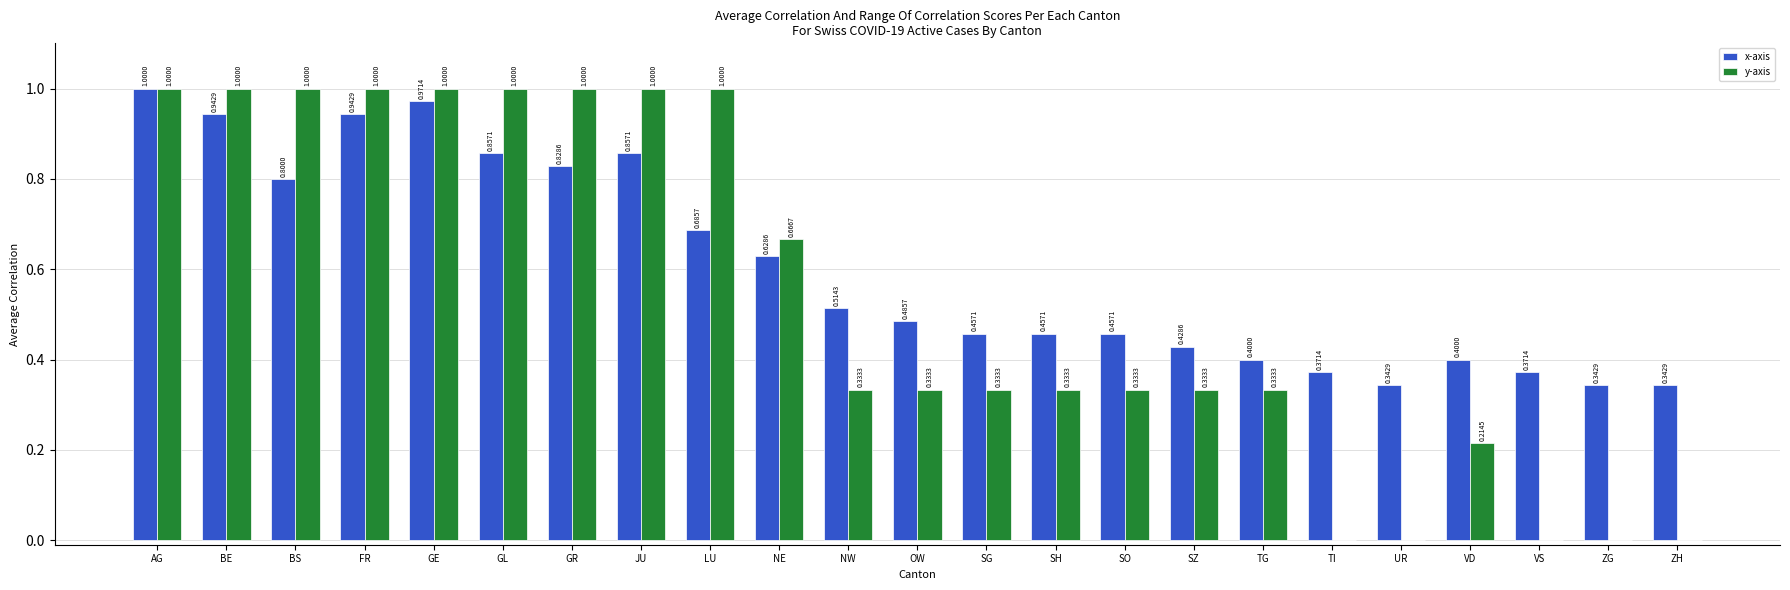

How many groups of bars are there?

23